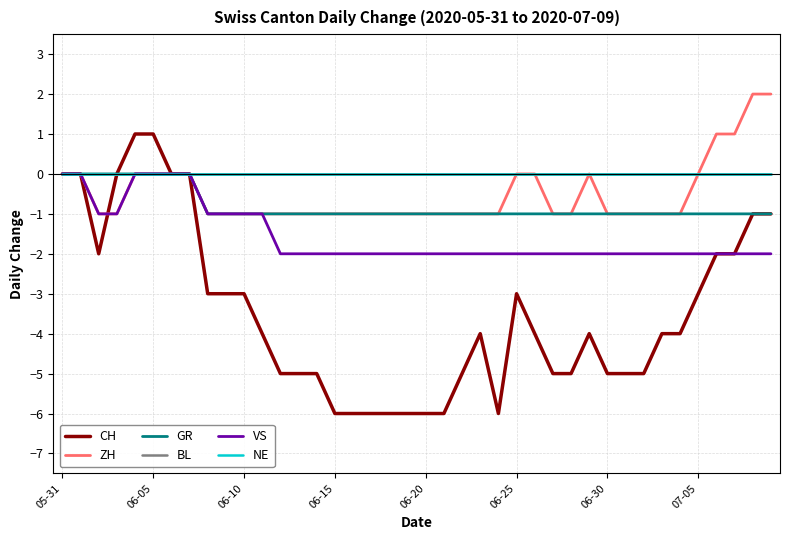

True or false: GR has more than 2 interior local peaks.

False